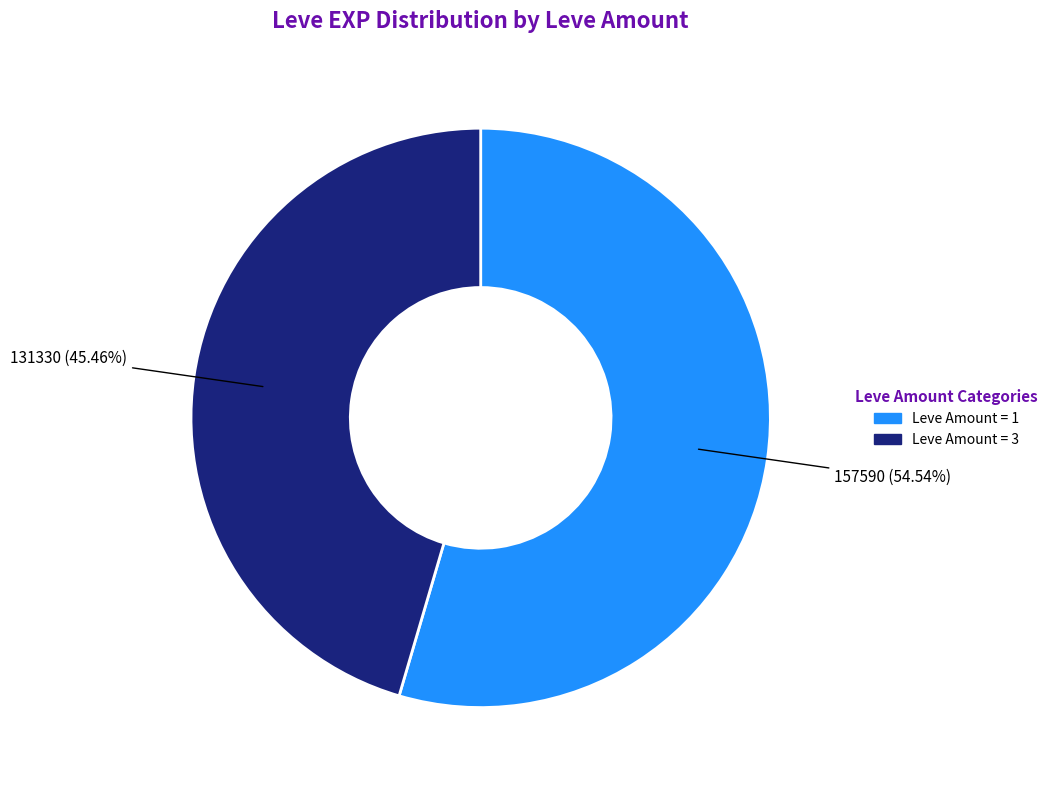

Does any single category account for the majority?

Yes